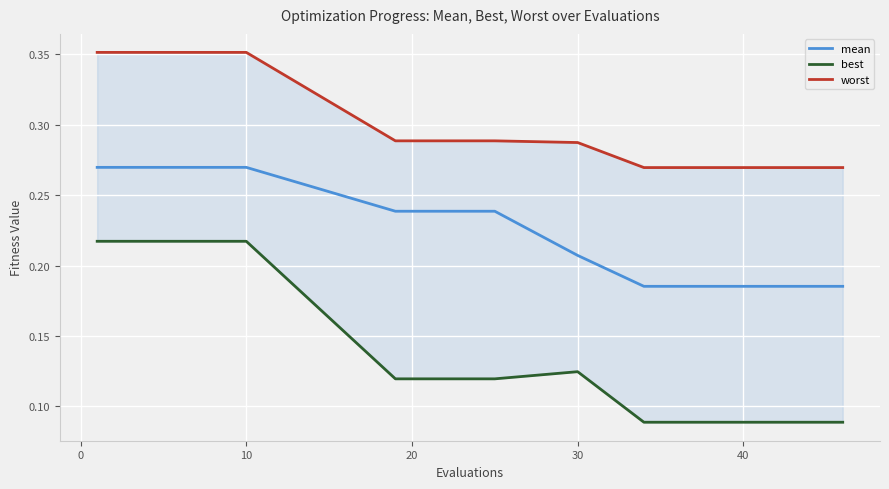

What is the label of the 3rd point from the left?

10